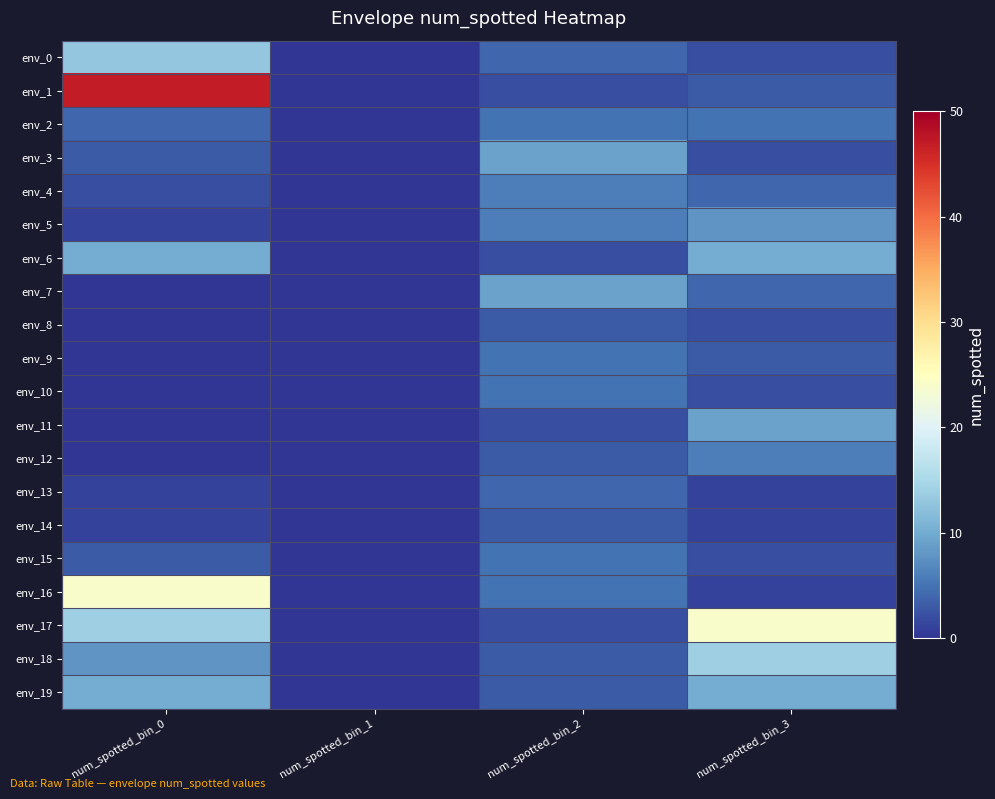

Reading left to right, what are all the values shown in this chart?

env_0: num_spotted_bin_0=13	num_spotted_bin_1=0	num_spotted_bin_2=4	num_spotted_bin_3=2
env_1: num_spotted_bin_0=47	num_spotted_bin_1=0	num_spotted_bin_2=2	num_spotted_bin_3=3
env_2: num_spotted_bin_0=4	num_spotted_bin_1=0	num_spotted_bin_2=5	num_spotted_bin_3=5
env_3: num_spotted_bin_0=3	num_spotted_bin_1=0	num_spotted_bin_2=9	num_spotted_bin_3=2
env_4: num_spotted_bin_0=2	num_spotted_bin_1=0	num_spotted_bin_2=6	num_spotted_bin_3=4
env_5: num_spotted_bin_0=1	num_spotted_bin_1=0	num_spotted_bin_2=6	num_spotted_bin_3=8
env_6: num_spotted_bin_0=10	num_spotted_bin_1=0	num_spotted_bin_2=2	num_spotted_bin_3=10
env_7: num_spotted_bin_0=0	num_spotted_bin_1=0	num_spotted_bin_2=9	num_spotted_bin_3=4
env_8: num_spotted_bin_0=0	num_spotted_bin_1=0	num_spotted_bin_2=3	num_spotted_bin_3=2
env_9: num_spotted_bin_0=0	num_spotted_bin_1=0	num_spotted_bin_2=5	num_spotted_bin_3=3
env_10: num_spotted_bin_0=0	num_spotted_bin_1=0	num_spotted_bin_2=5	num_spotted_bin_3=2
env_11: num_spotted_bin_0=0	num_spotted_bin_1=0	num_spotted_bin_2=2	num_spotted_bin_3=9
env_12: num_spotted_bin_0=0	num_spotted_bin_1=0	num_spotted_bin_2=3	num_spotted_bin_3=6
env_13: num_spotted_bin_0=1	num_spotted_bin_1=0	num_spotted_bin_2=4	num_spotted_bin_3=1
env_14: num_spotted_bin_0=1	num_spotted_bin_1=0	num_spotted_bin_2=3	num_spotted_bin_3=1
env_15: num_spotted_bin_0=3	num_spotted_bin_1=0	num_spotted_bin_2=5	num_spotted_bin_3=2
env_16: num_spotted_bin_0=24	num_spotted_bin_1=0	num_spotted_bin_2=5	num_spotted_bin_3=1
env_17: num_spotted_bin_0=14	num_spotted_bin_1=0	num_spotted_bin_2=2	num_spotted_bin_3=24
env_18: num_spotted_bin_0=8	num_spotted_bin_1=0	num_spotted_bin_2=3	num_spotted_bin_3=14
env_19: num_spotted_bin_0=10	num_spotted_bin_1=0	num_spotted_bin_2=3	num_spotted_bin_3=10